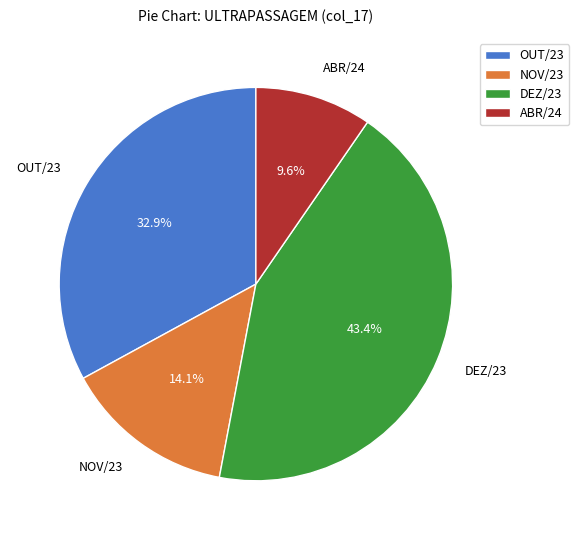

Do NOV/23 and ABR/24 together represent more than half of the pie?

No